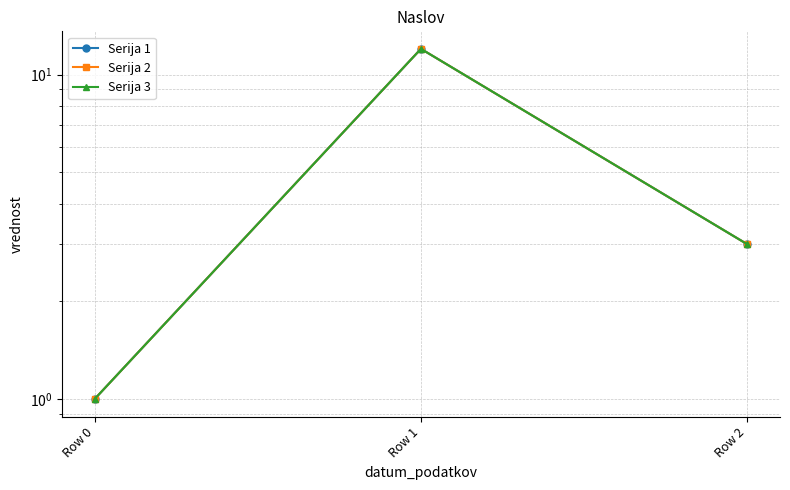

Between Row 1 and Row 0, which is larger?

Row 1